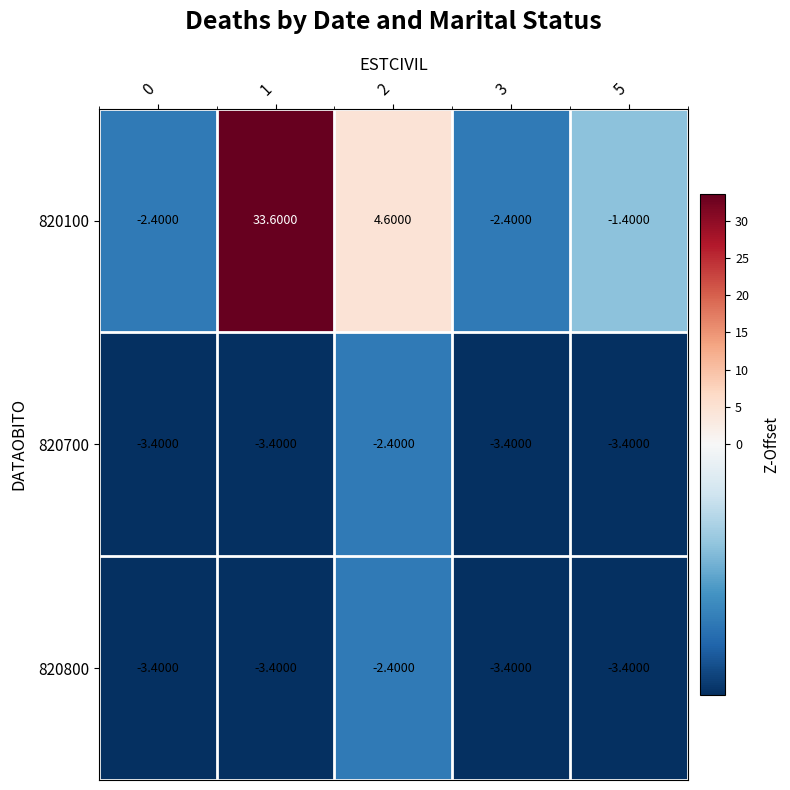

What is the spread (max minus min) of values at 0?

1.0